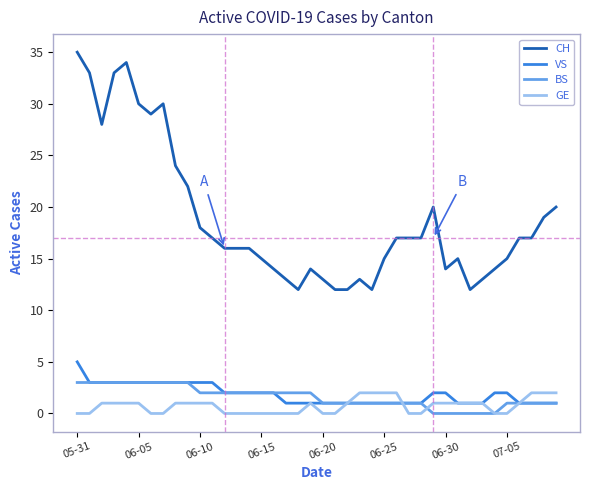

Which series has the largest total across all categories?

CH